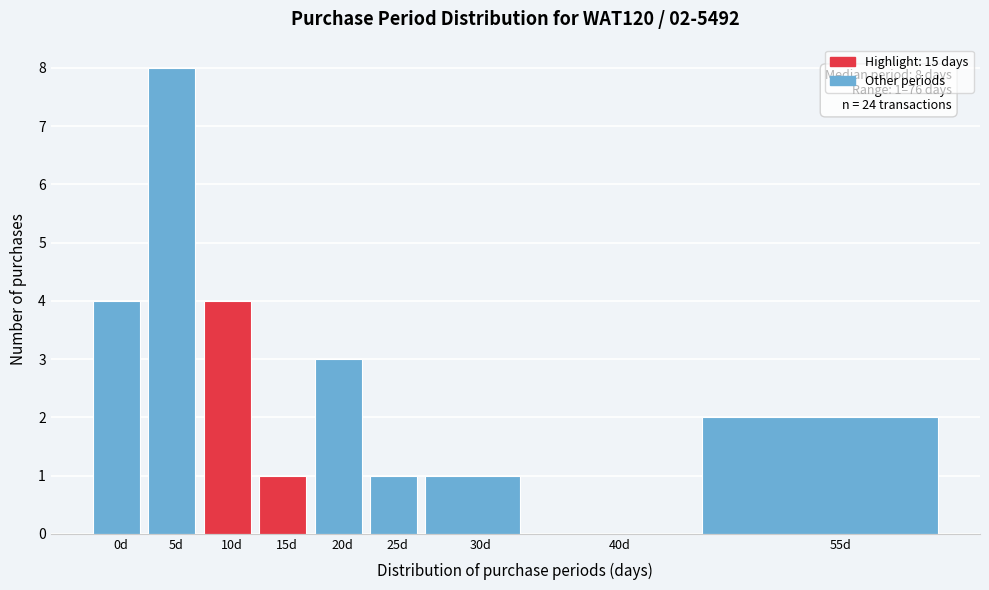

Reading right to left, transcribe all the data shown in this chart.

55d=2	40d=0	30d=1	25d=1	20d=3	15d=1	10d=4	5d=8	0d=4